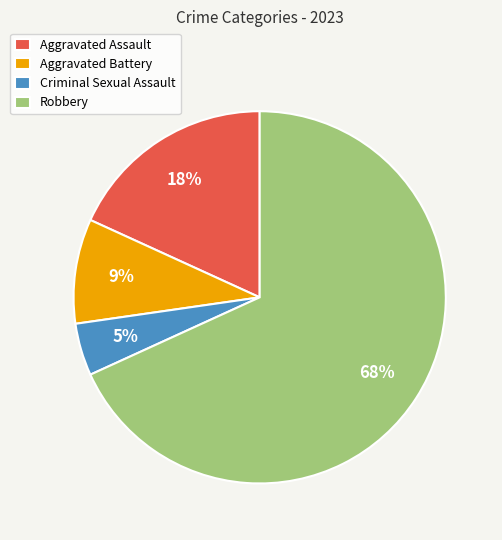

Combined, do Robbery and Aggravated Assault account for over 50%?

Yes